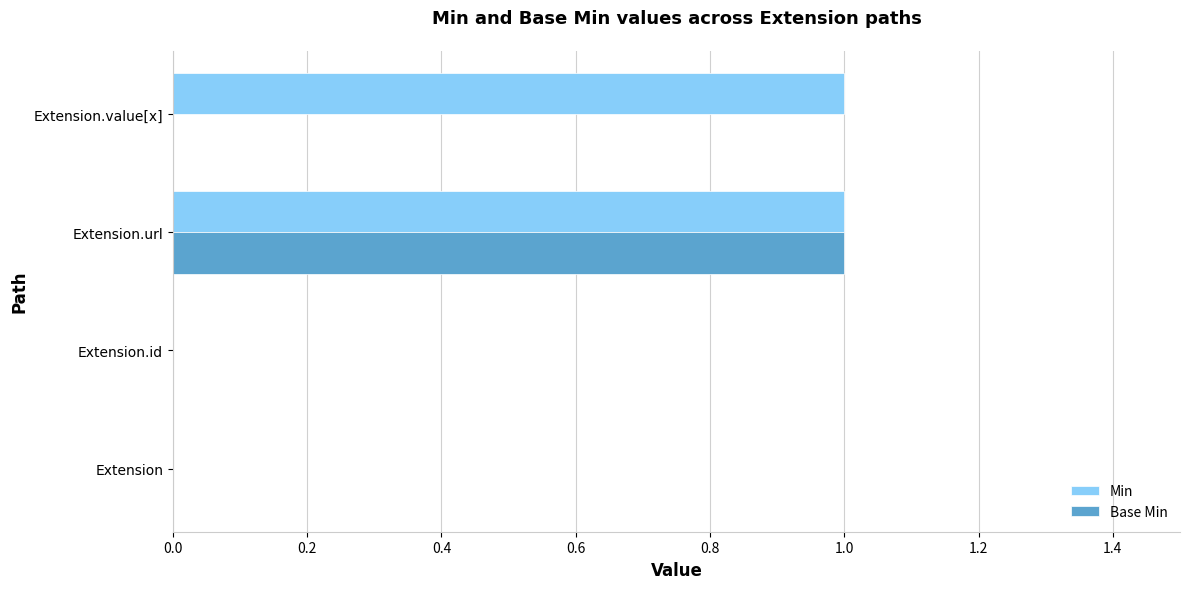

True or false: Min has a value of 0 at Extension.

True